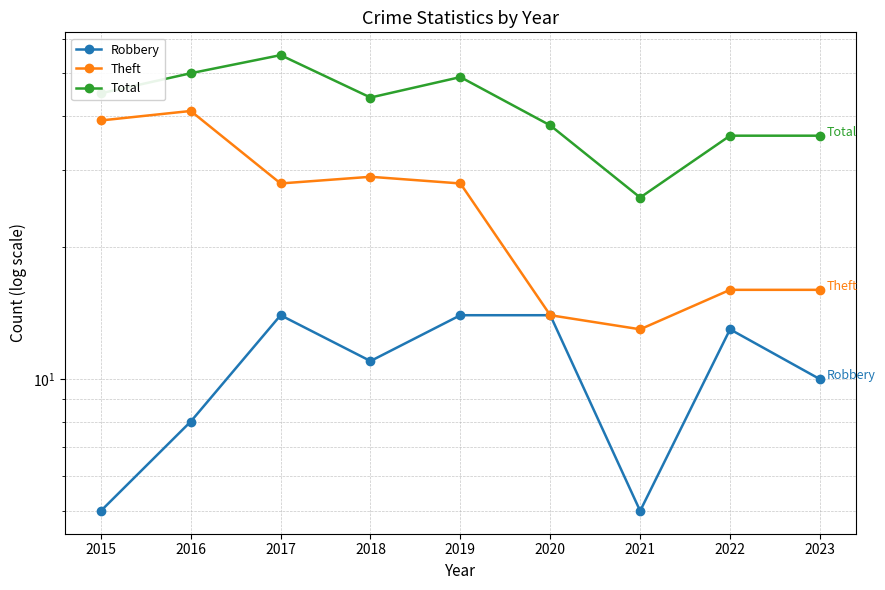

How many data points in Total are less than 44?

4